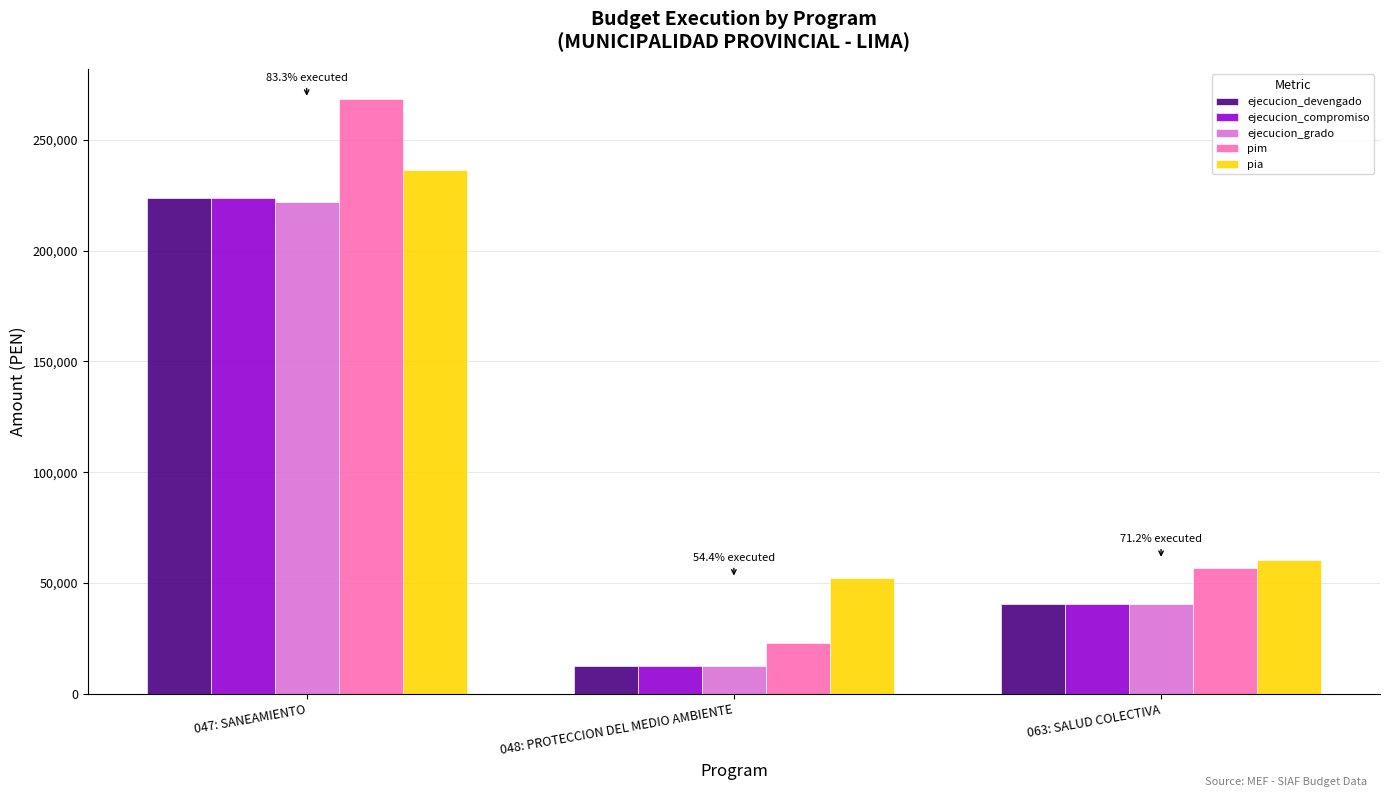

How many groups of bars are there?

3